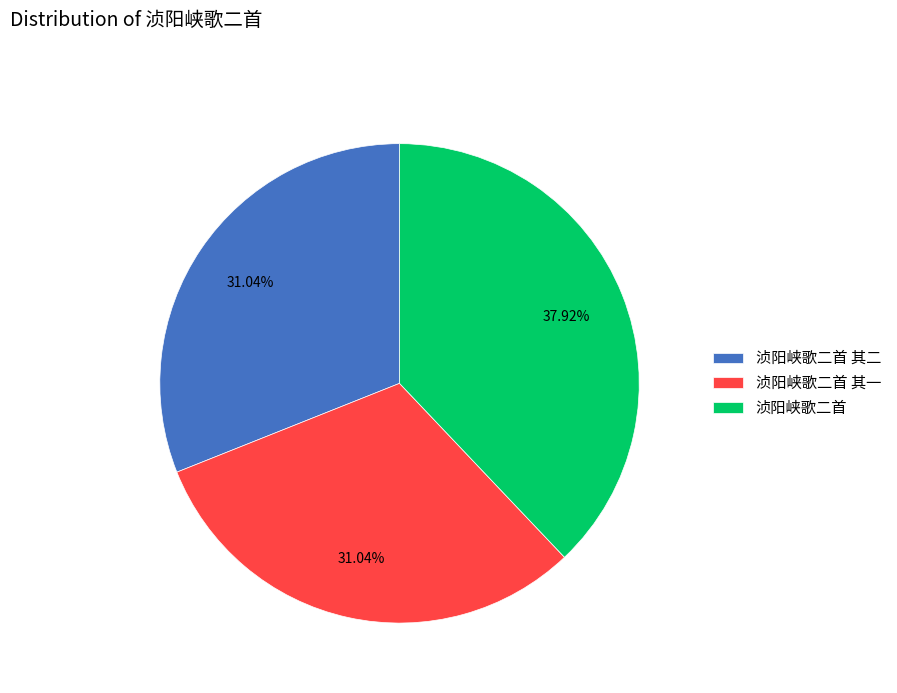

The 浈阳峡歌二首 slice represents 38% of the pie. True or false?

True